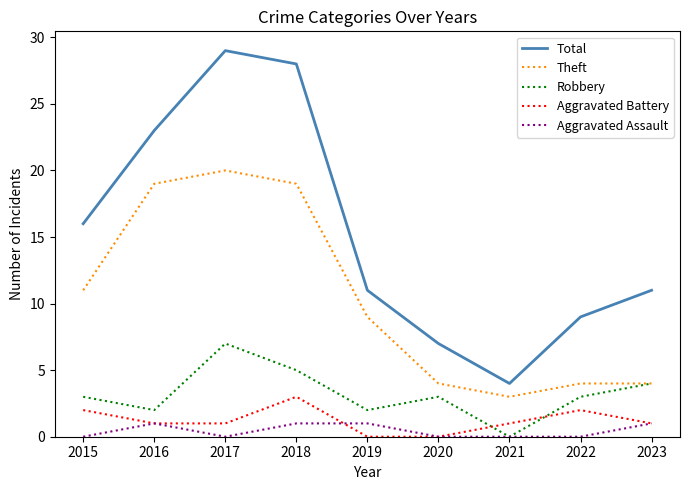

What is the maximum value shown in the chart?

29